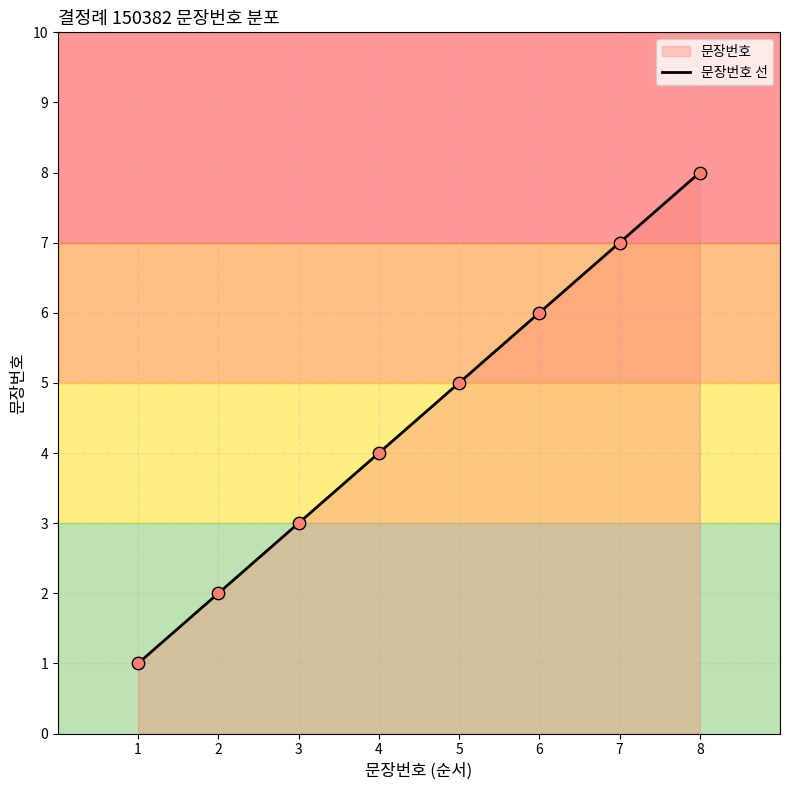

What is the change in value from 1 to 4?

+3